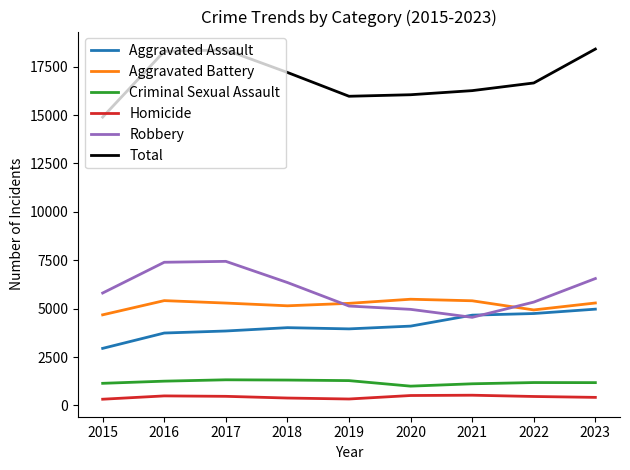

At which label does Aggravated Assault reach its minimum?

2015